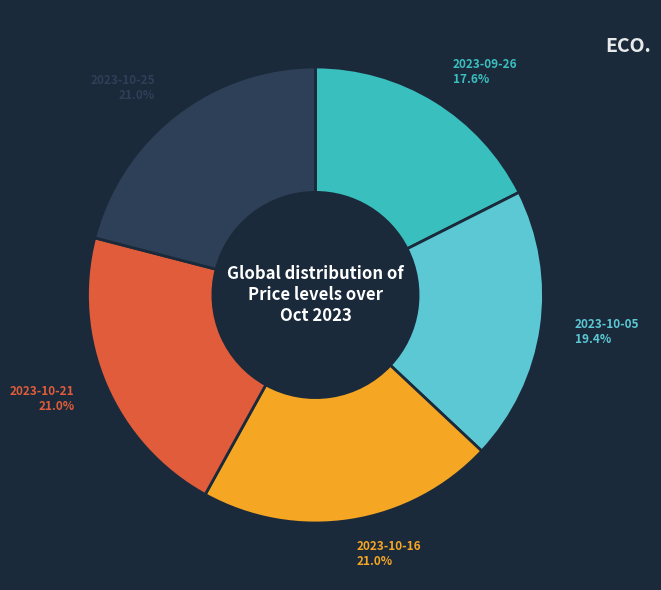

What is the ratio of the value at 2023-10-16 to the value at 2023-09-26?

1.2